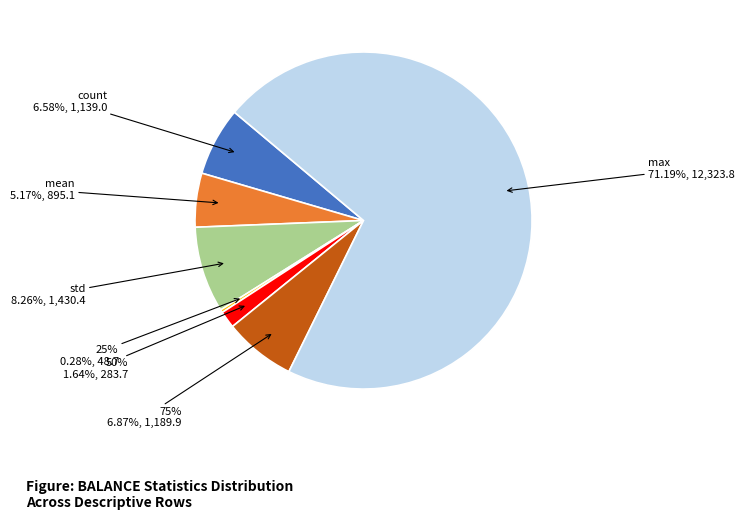

Which category has the biggest portion of the pie?

max